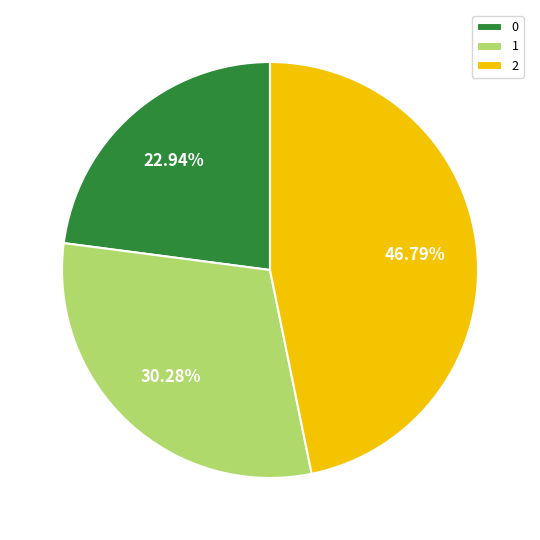

Is it true that 2 is 40% of the pie?

False